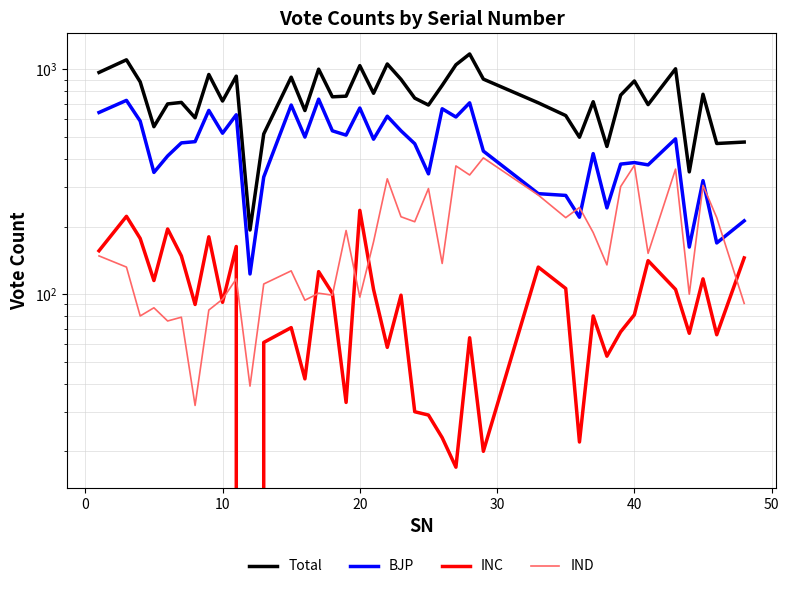

Is the value of BJP at 32 greater than the value of IND at 12?

Yes